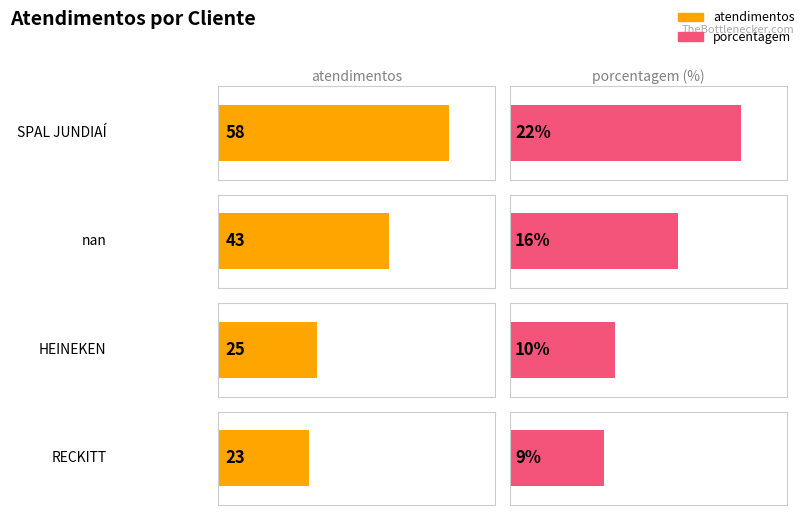

What are all the series names shown in the legend?

atendimentos, porcentagem